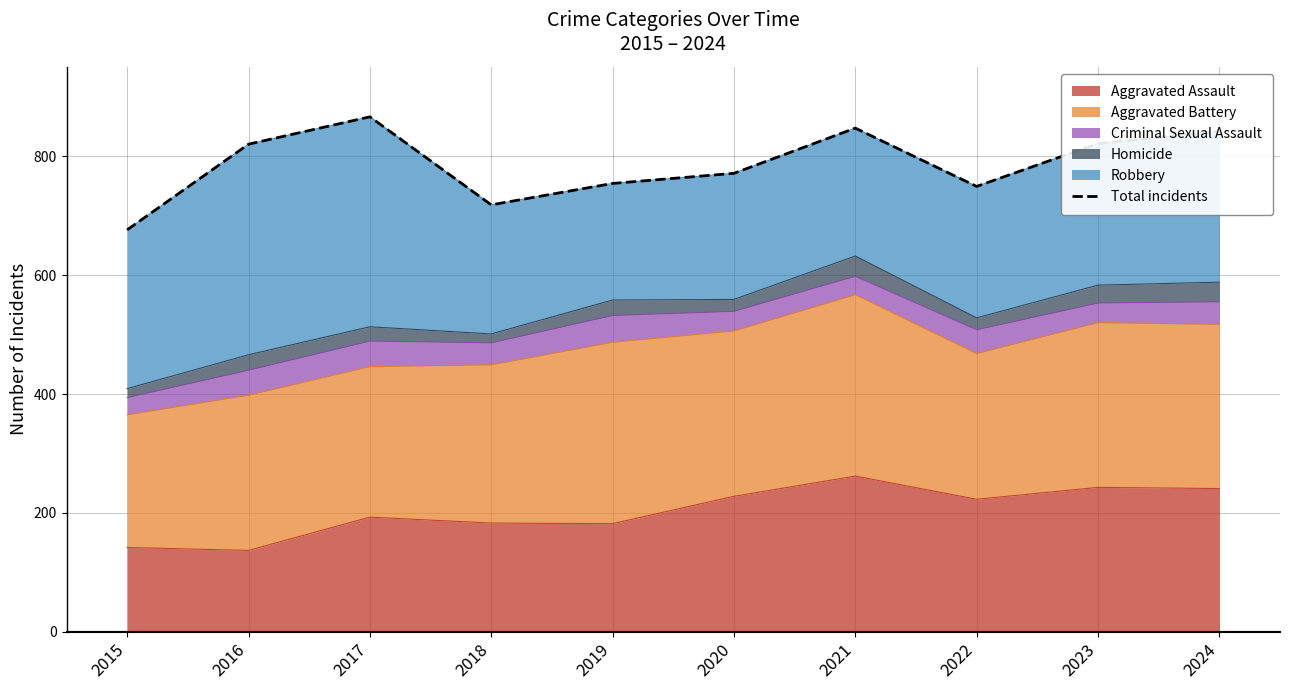

How many interior local peaks (higher than both neighbors) does the data have?

2